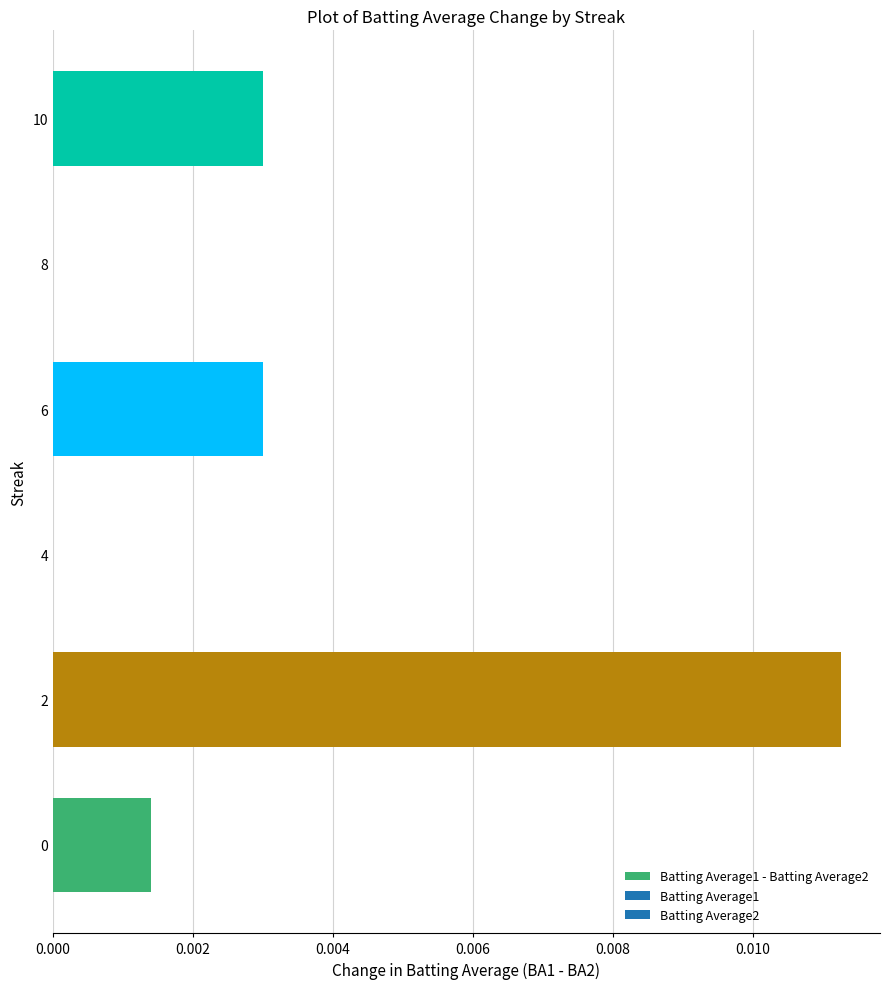

The chart shows a value of 0.0 at 0. True or false?

True